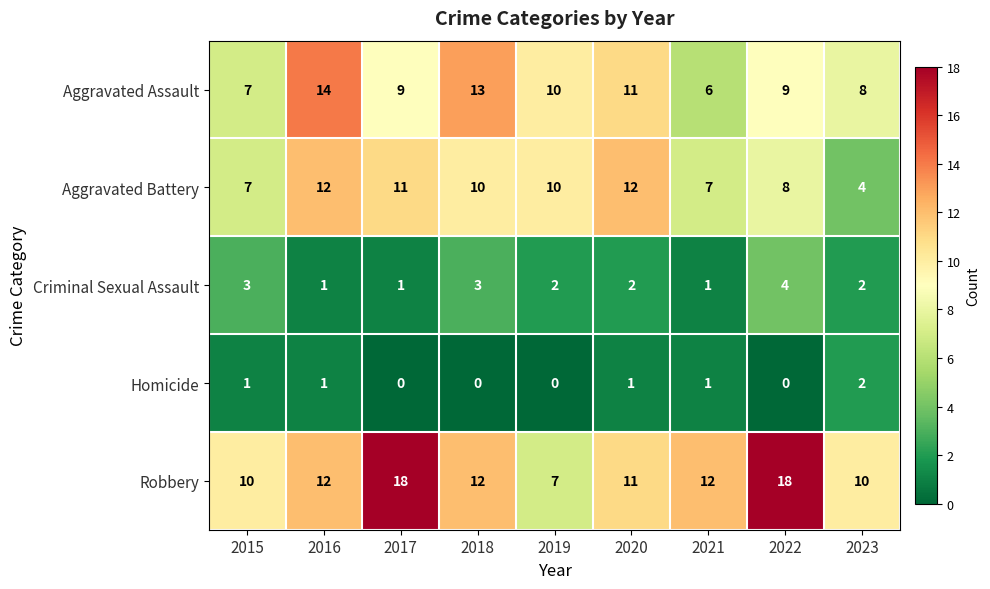

What is the sum of all Robbery values?

110